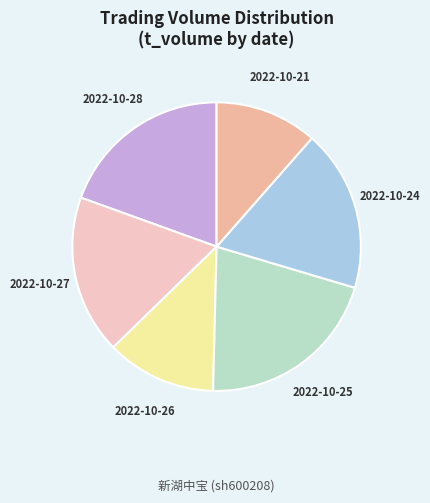

Is the sum of 2022-10-24 and 2022-10-21 greater than half?

No